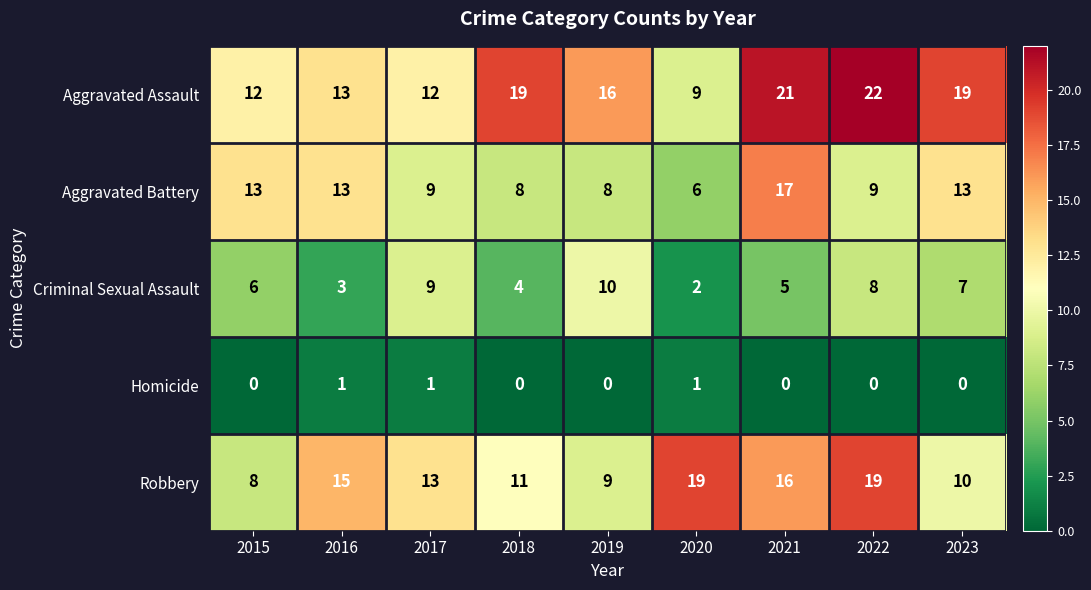

List the labels in order of Criminal Sexual Assault value, smallest first.

2020, 2016, 2018, 2021, 2015, 2023, 2022, 2017, 2019